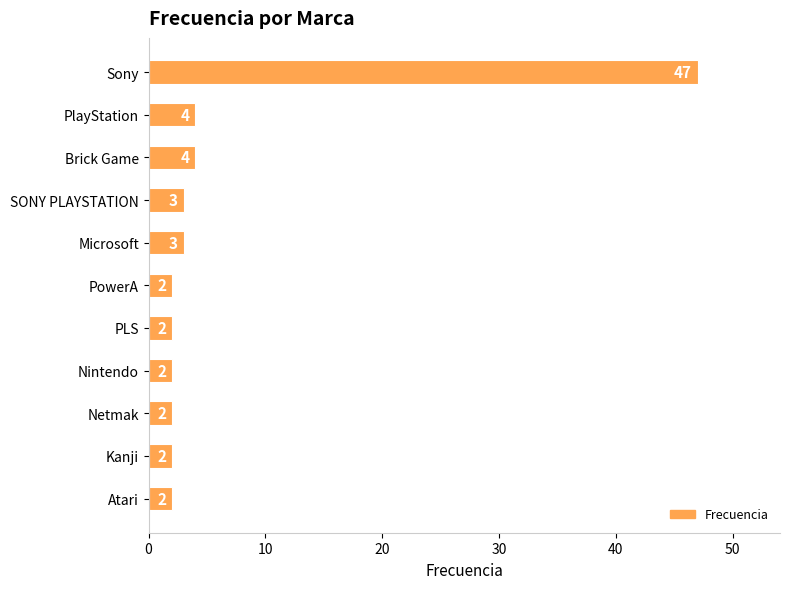

What is the greatest value displayed?

47